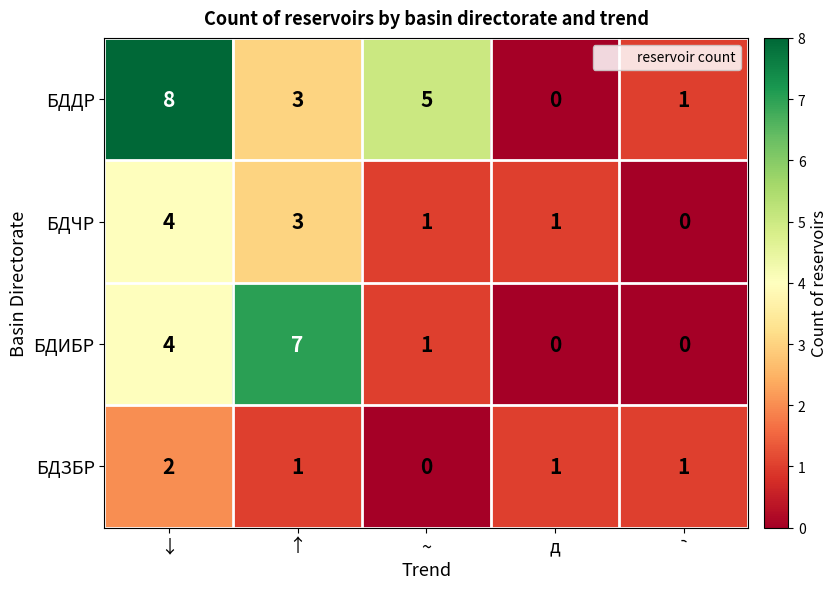

How many БДИБР values are between 0 and 4?

4